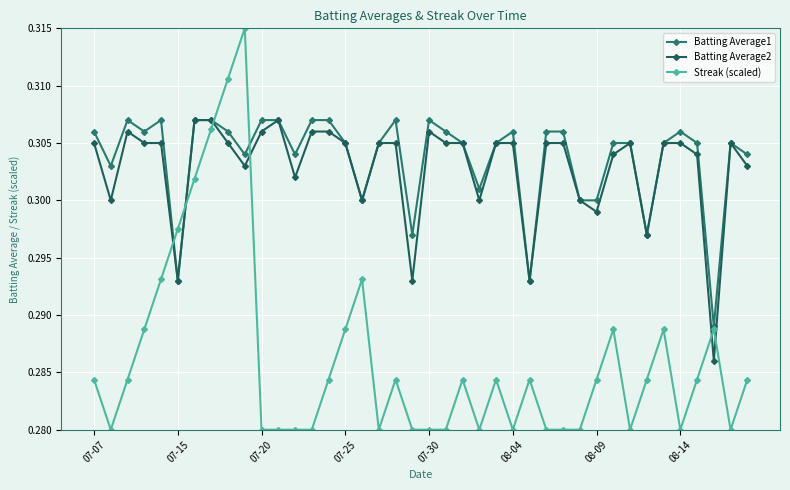

At how many categories does at least one series exceed 0?

40